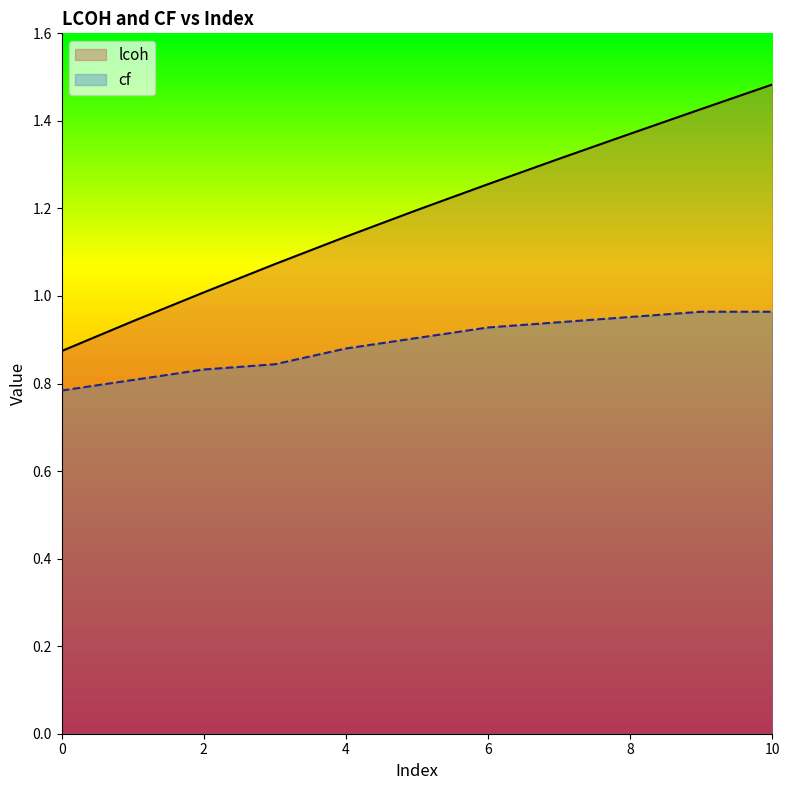

True or false: lcoh has a value of 1.7 at 2.

False